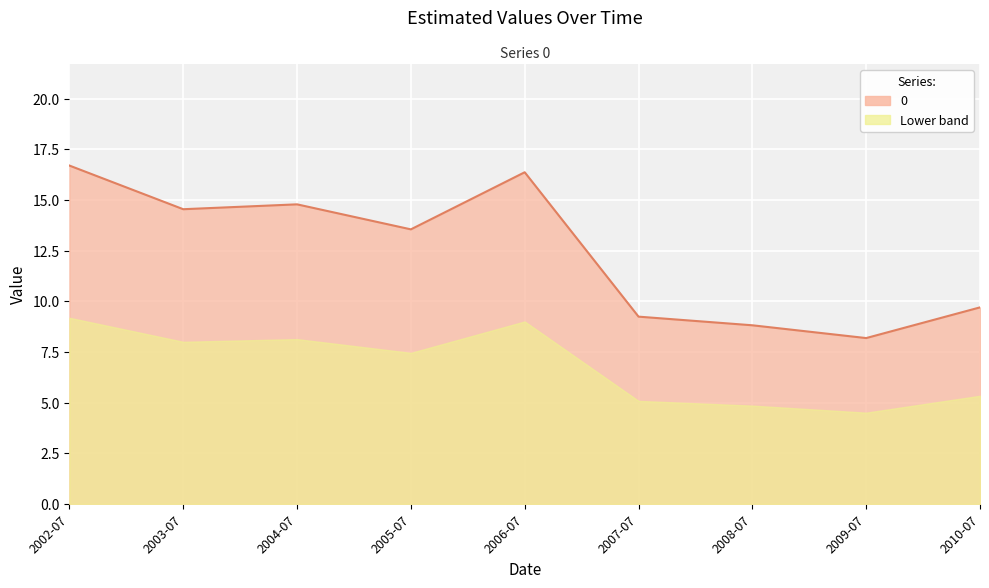

Reading right to left, transcribe all the data shown in this chart.

2010-07-15=9.7	2009-07-15=8.2	2008-07-15=8.8	2007-07-15=9.2	2006-07-15=16.4	2005-07-15=13.5	2004-07-15=14.8	2003-07-15=14.5	2002-07-15=16.7